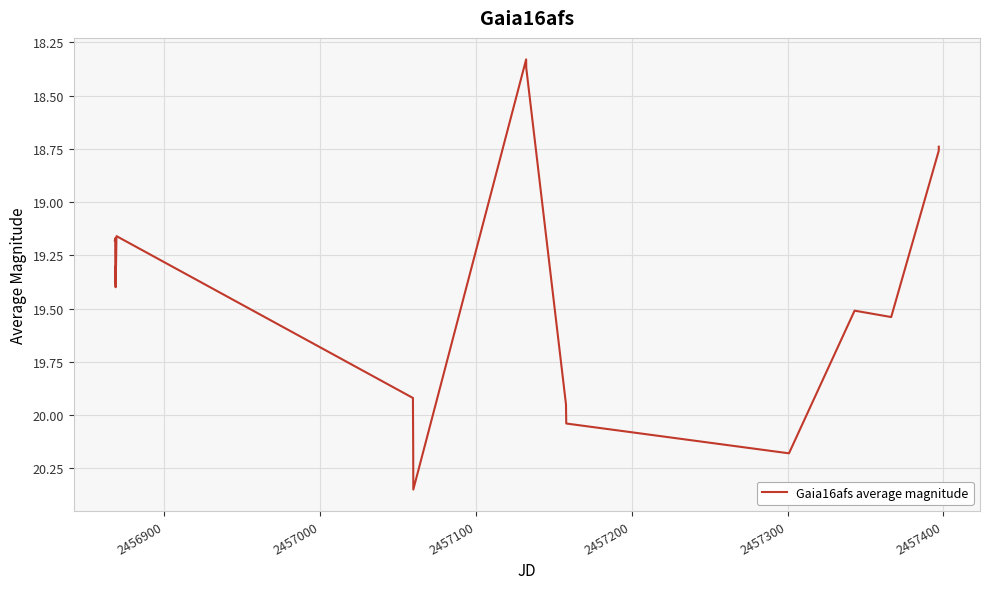

Is this an area chart (filled region under the line)?

No